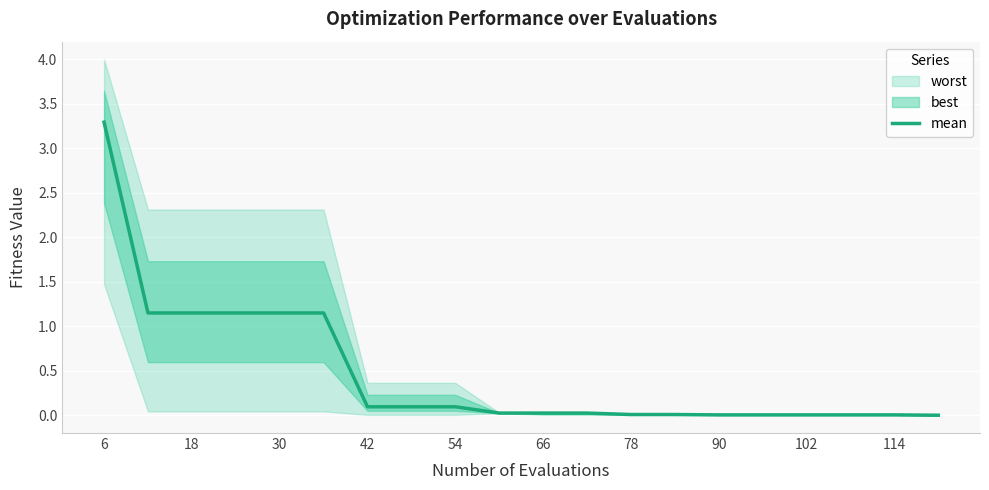

True or false: mean has a value of 5.8 at 6.

False